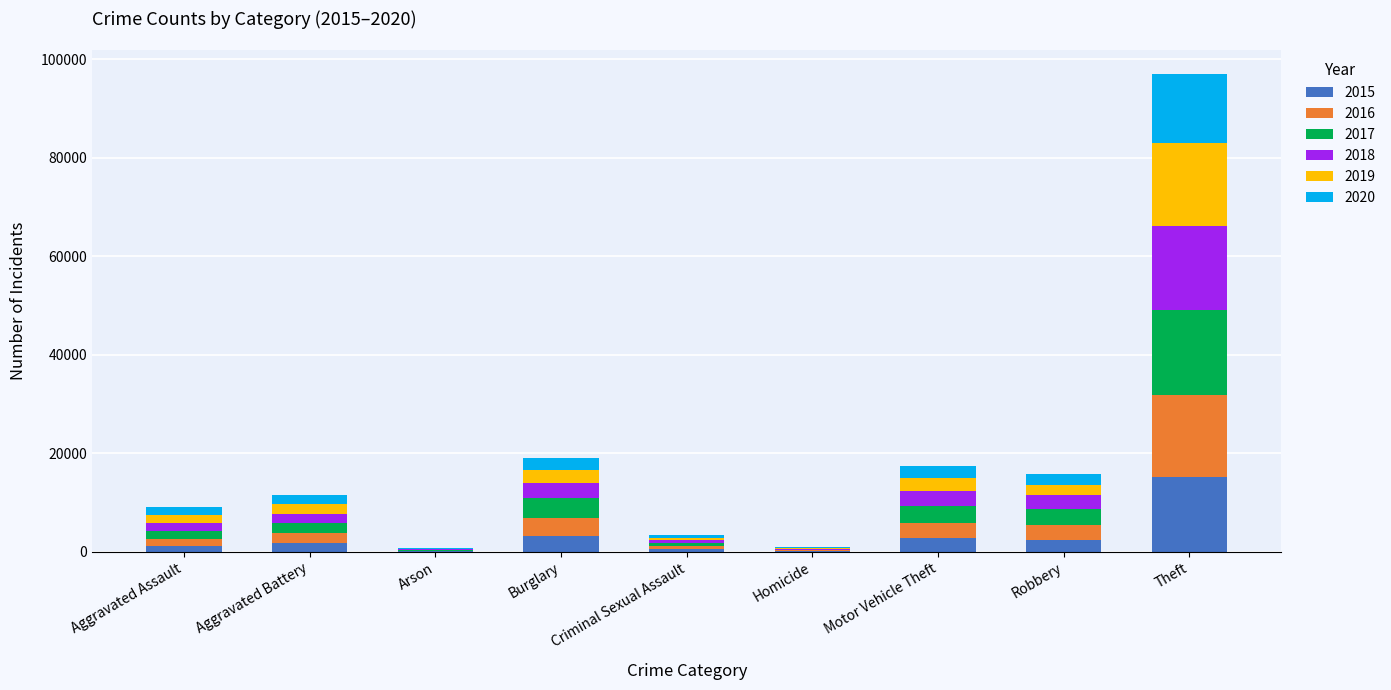

What is the total value across all series at Motor Vehicle Theft?

17362